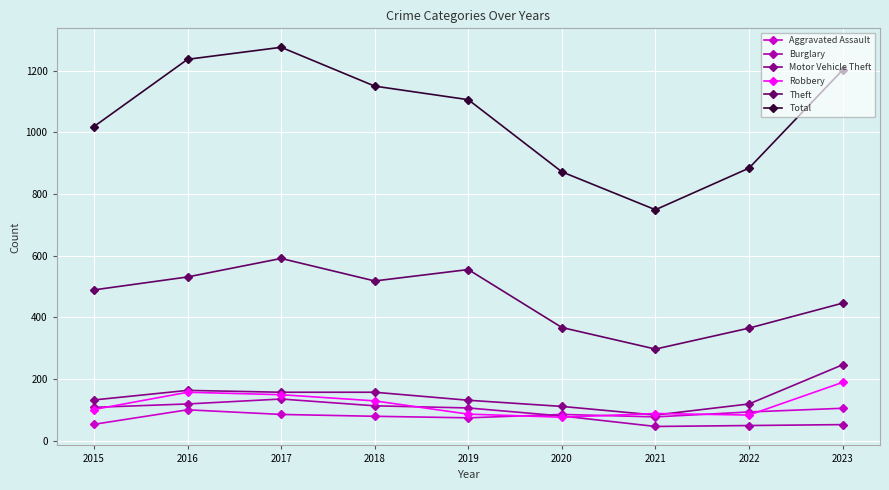

What are all the series names shown in the legend?

Aggravated Assault, Burglary, Motor Vehicle Theft, Robbery, Theft, Total